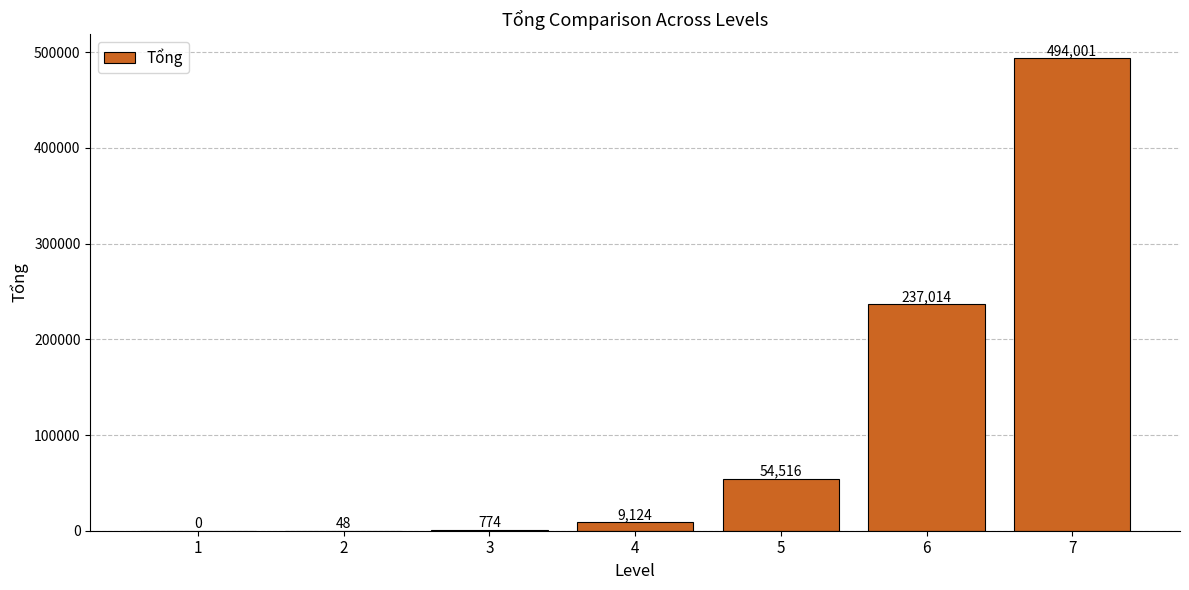

What is the greatest value displayed?

494001